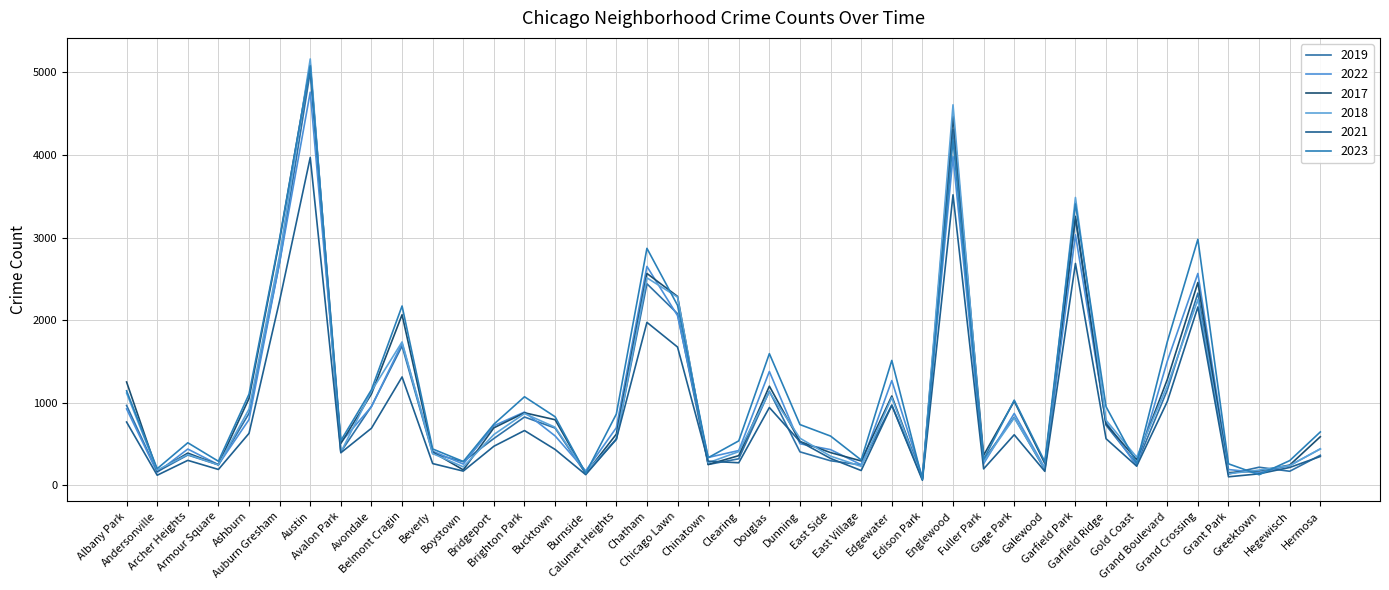

Rank the categories by 2018 value from lowest to highest.

Edison Park, Grant Park, Burnside, Andersonville, Greektown, Galewood, Boystown, East Village, Hegewisch, Armour Square, Chinatown, Fuller Park, Gold Coast, East Side, Archer Heights, Beverly, Avalon Park, Clearing, Hermosa, Calumet Heights, Dunning, Bridgeport, Bucktown, Garfield Ridge, Gage Park, Brighton Park, Ashburn, Edgewater, Albany Park, Douglas, Avondale, Grand Boulevard, Belmont Cragin, Grand Crossing, Chicago Lawn, Chatham, Auburn Gresham, Garfield Park, Englewood, Austin